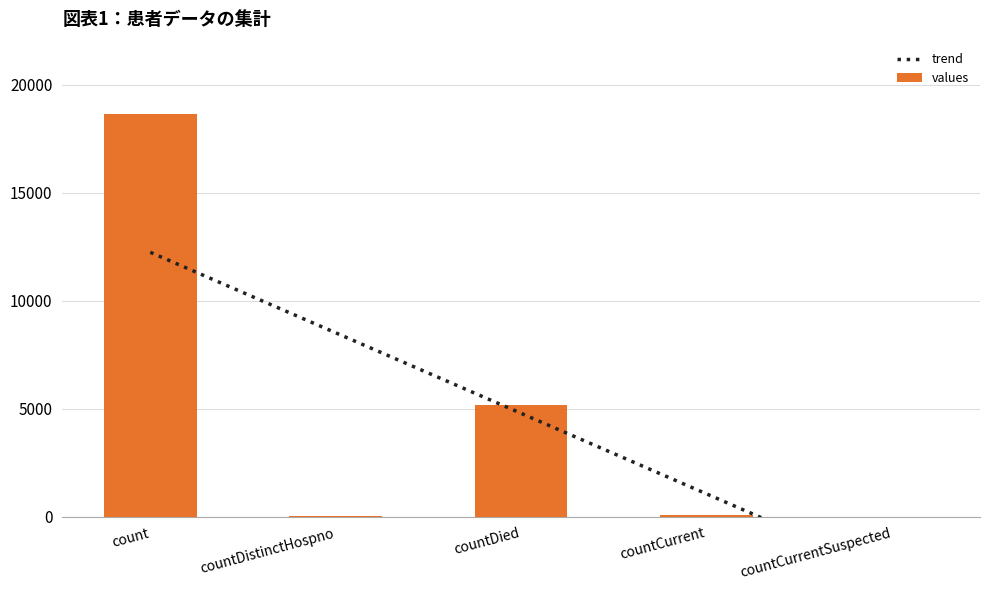

Count the number of values greater than 51.

2